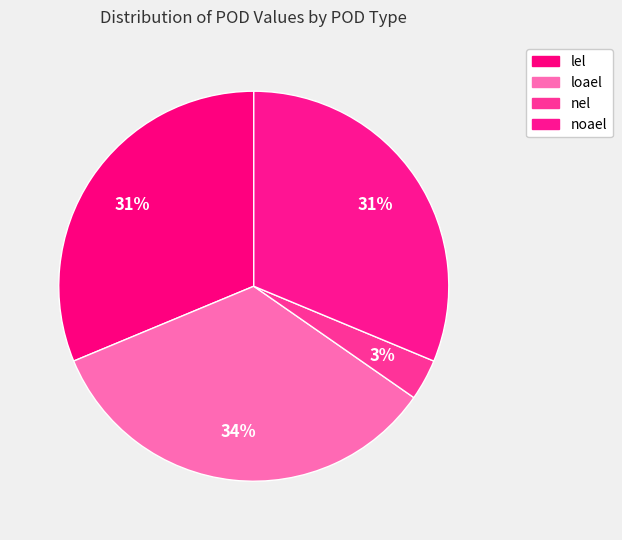

Count the number of slices in the pie.

4